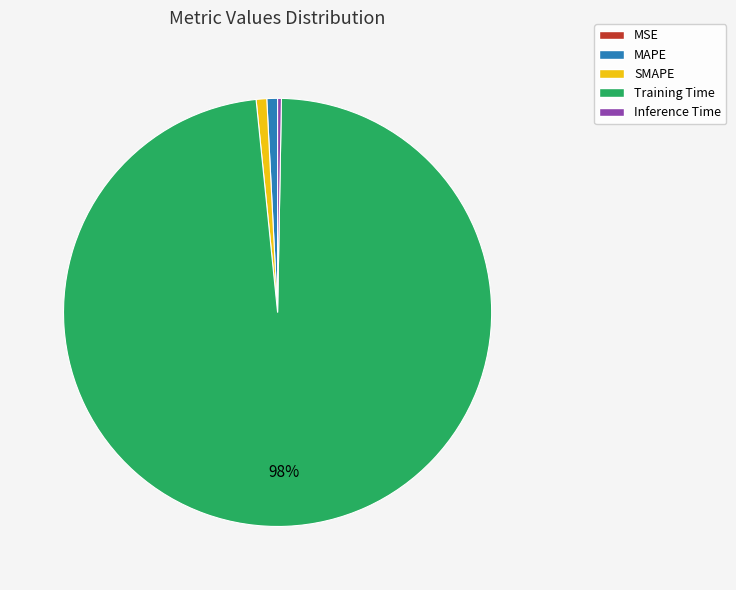

To the nearest percent, what is the difference between the largest and smallest slice percentages?

98%